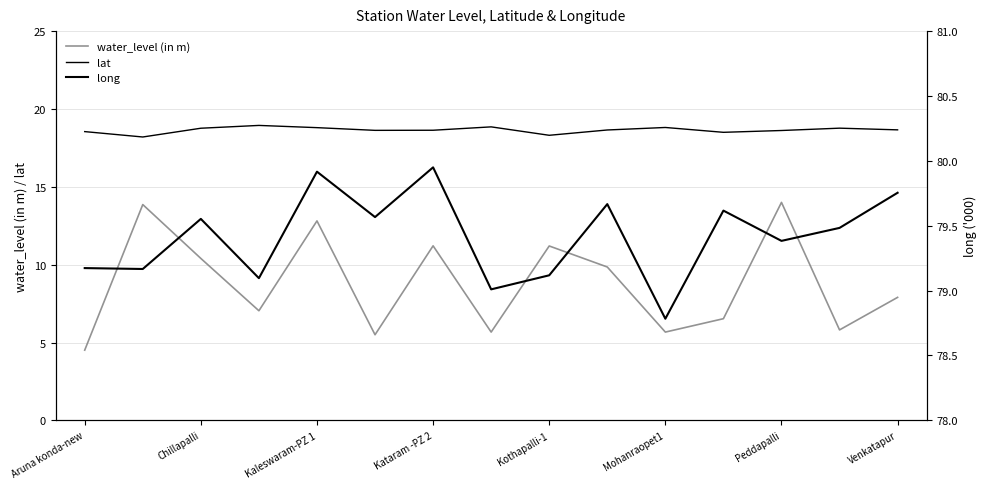

How many interior local valleys does the long series have?

6